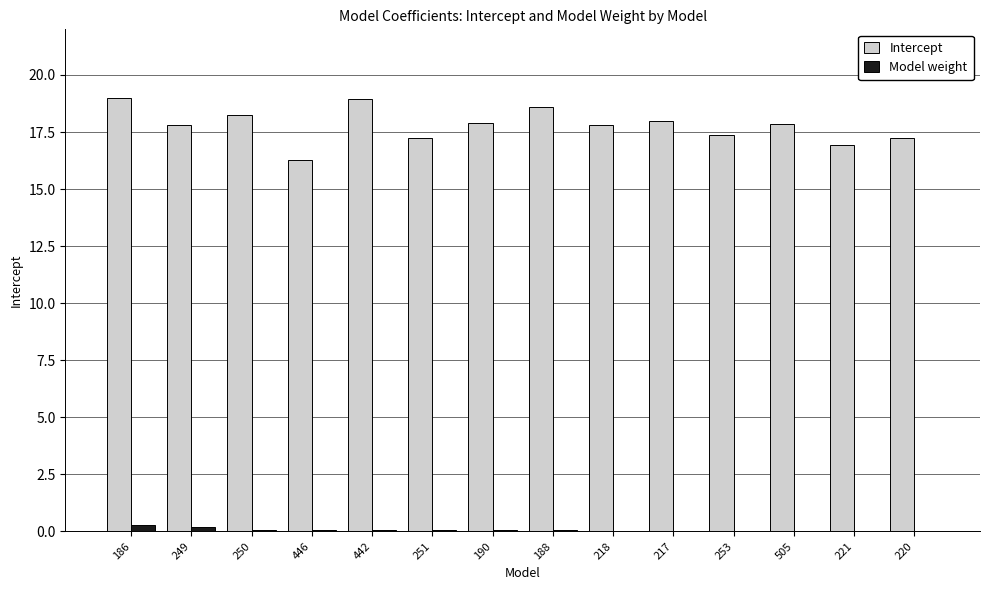

Which series has the largest total across all categories?

Intercept